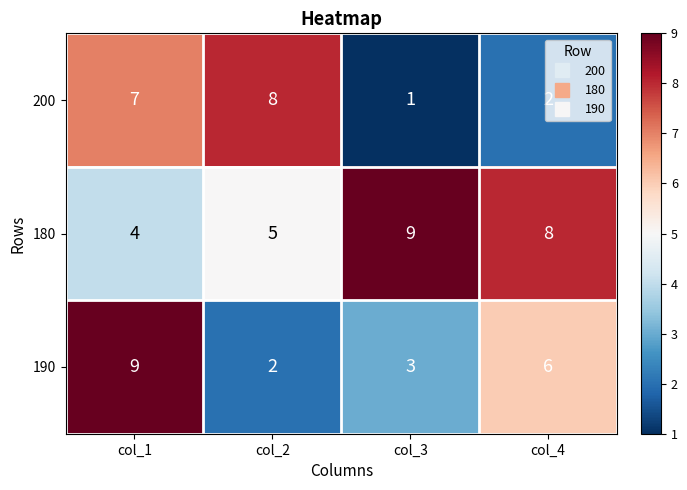

What is the spread (max minus min) of values at col_2?

6